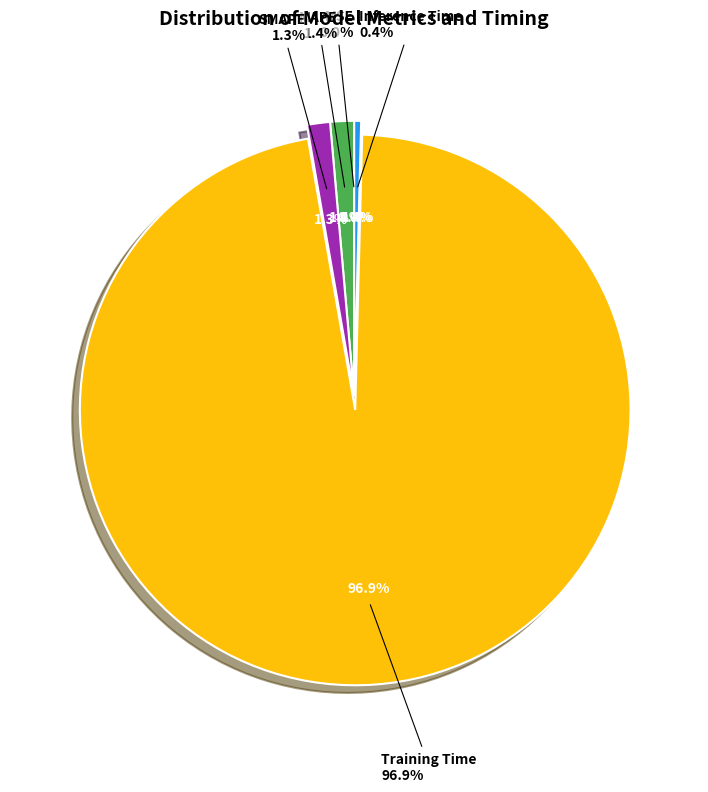

How many segments does this pie chart have?

5